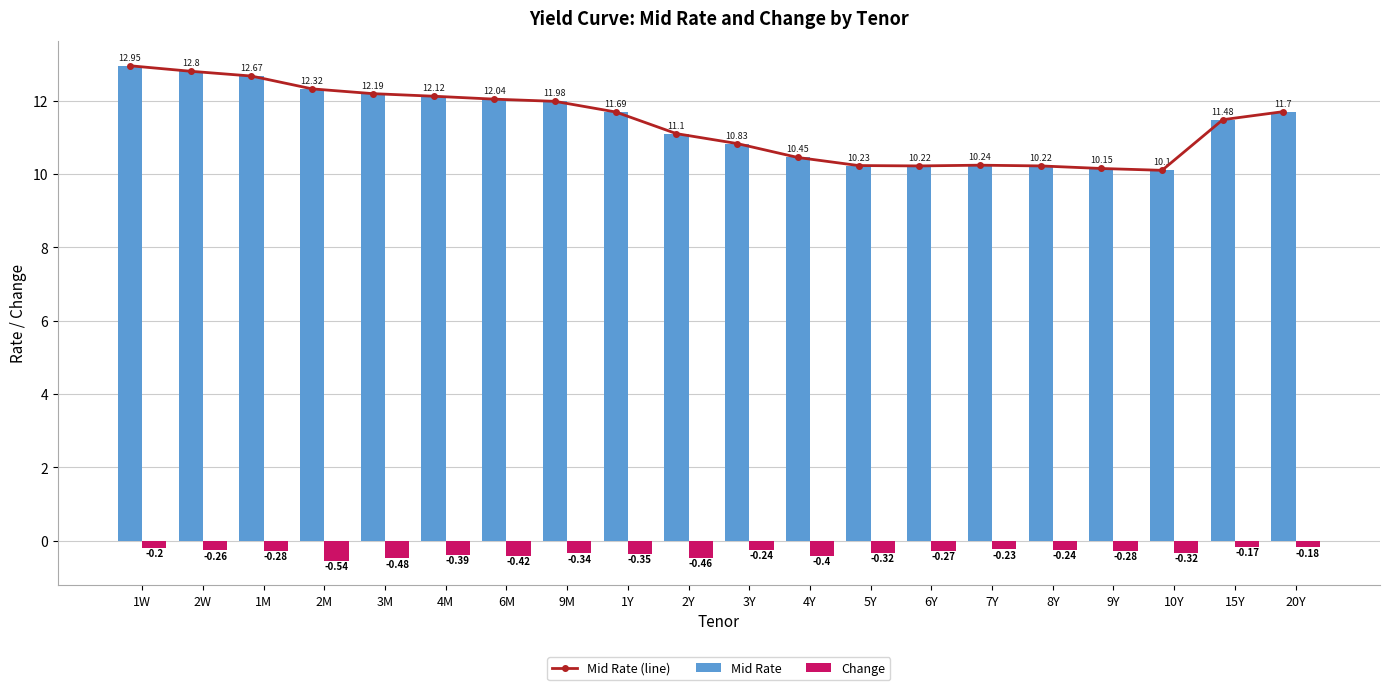

Read the Mid Rate (line) value at 1W.

12.9